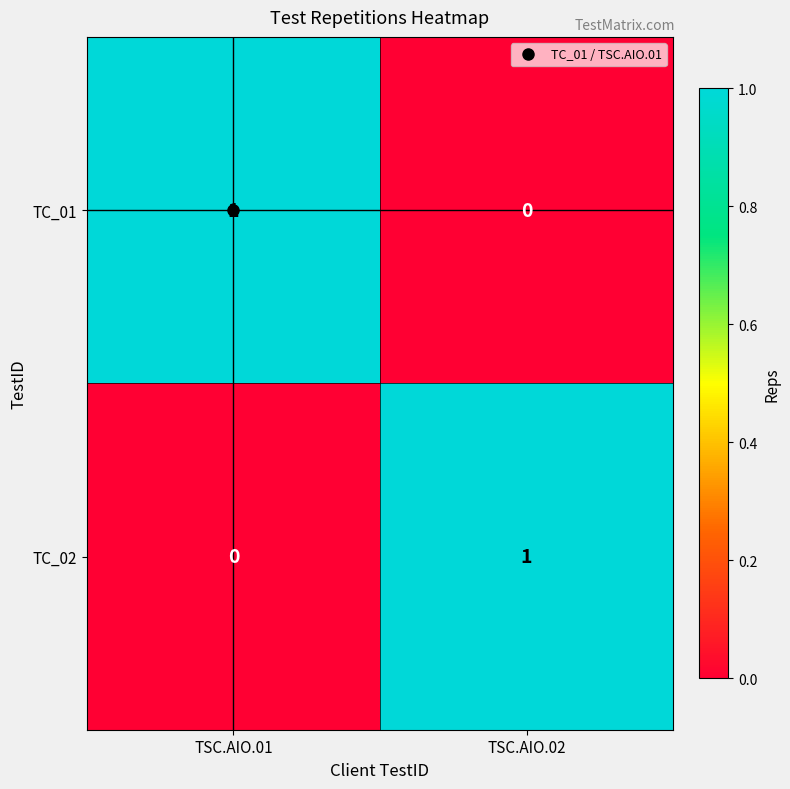

The TC_01 series shows 1 at TSC.AIO.02. True or false?

False